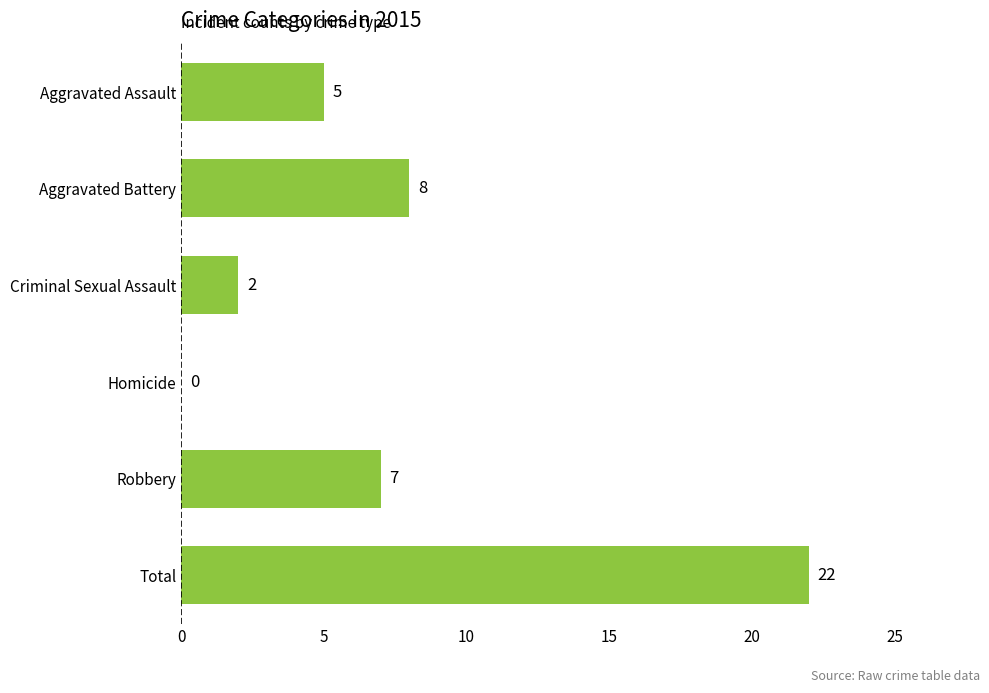

Where is the data nearest to the value 11?

Aggravated Battery